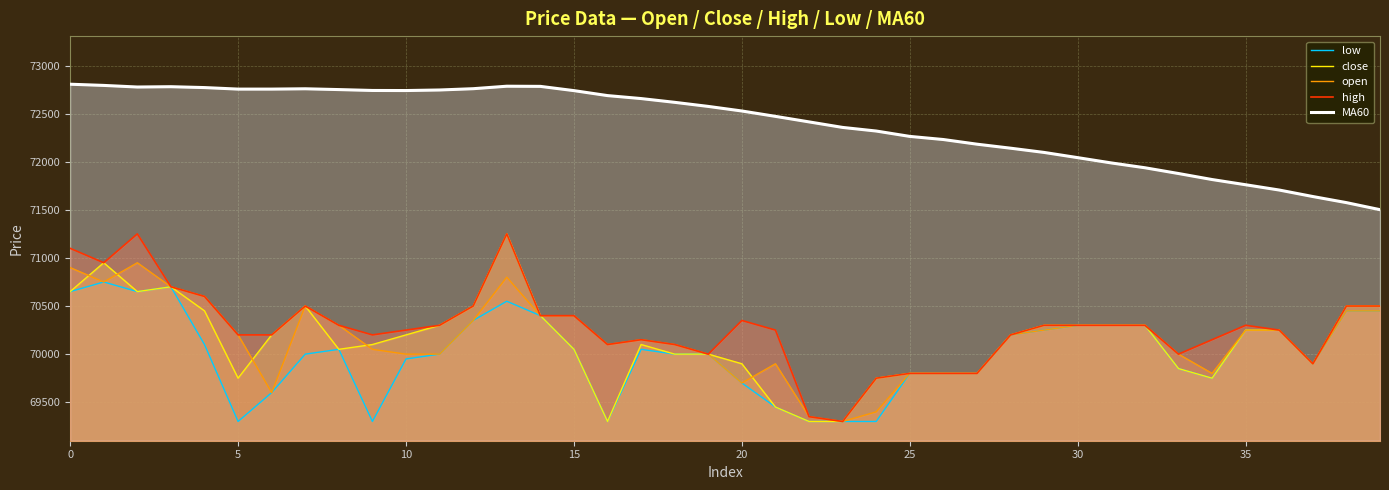

Which series has the widest spread of values?

close